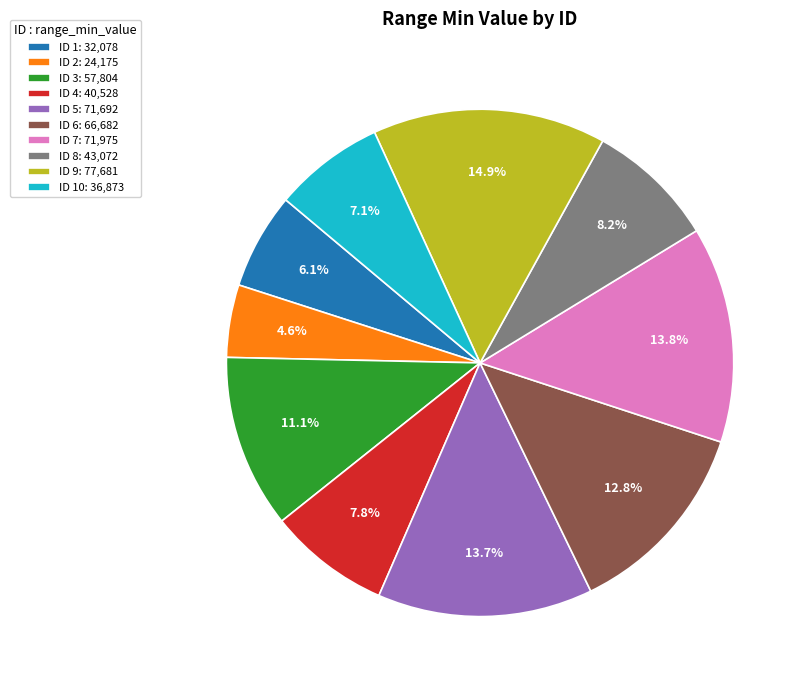

What percentage is NOT represented by ID 7: 71,975?

86.2%